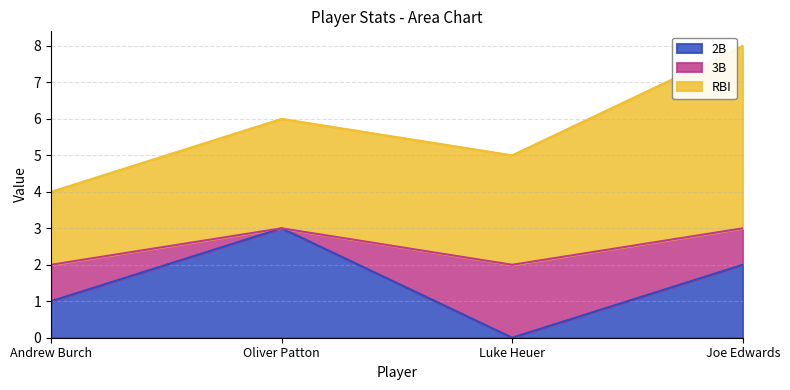

At which category does the chart reach its peak across all series?

Joe Edwards